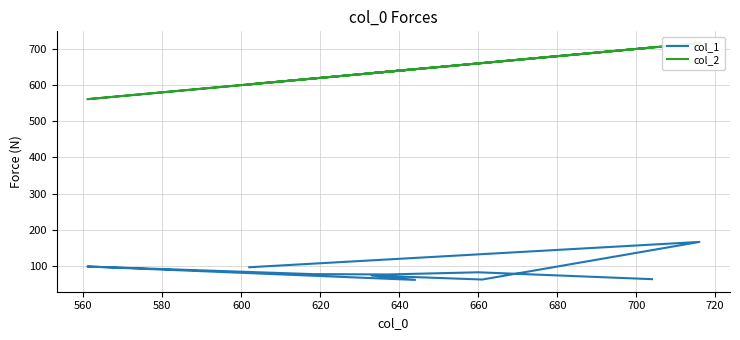

True or false: col_2 and col_1 cross at least once.

False